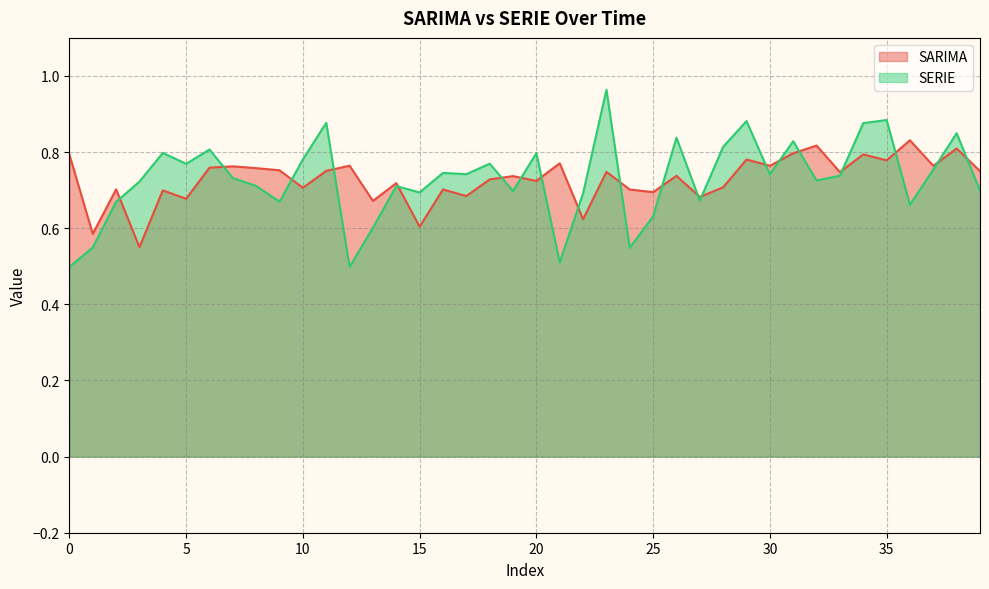

At which category is the sum across all series the highest?

23